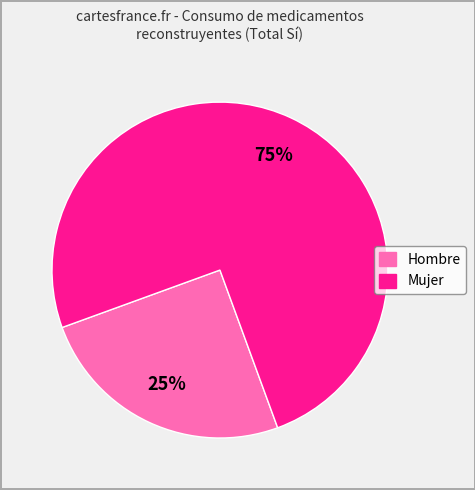

Rank the categories by value from lowest to highest.

Hombre, Mujer